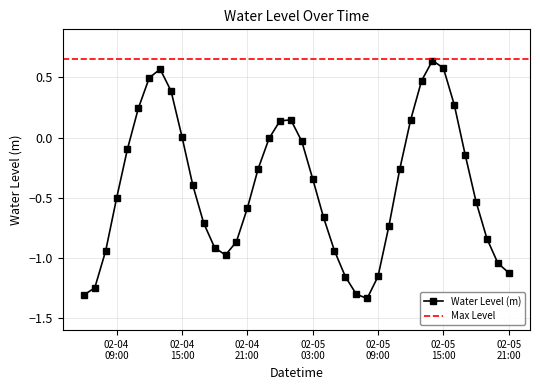

True or false: Water Level (m) has more than 2 interior local peaks.

True